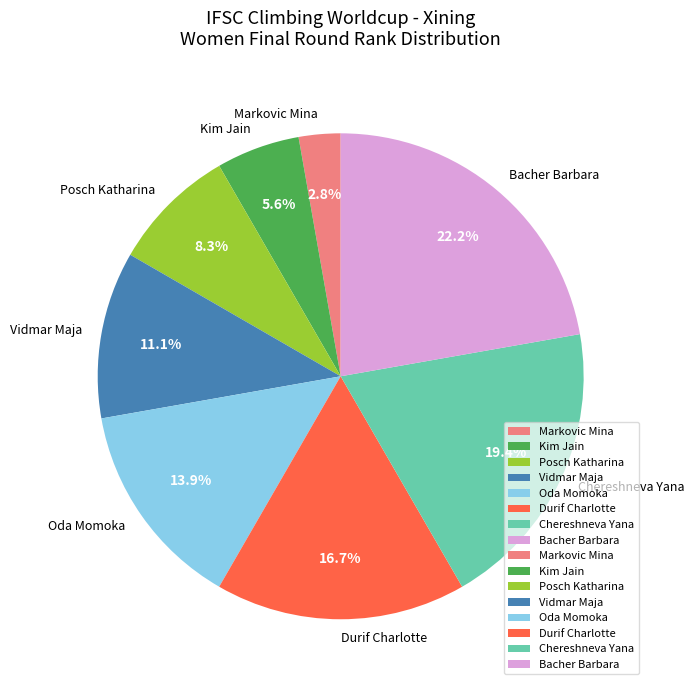

Rank the categories by value from highest to lowest.

Bacher Barbara, Chereshneva Yana, Durif Charlotte, Oda Momoka, Vidmar Maja, Posch Katharina, Kim Jain, Markovic Mina